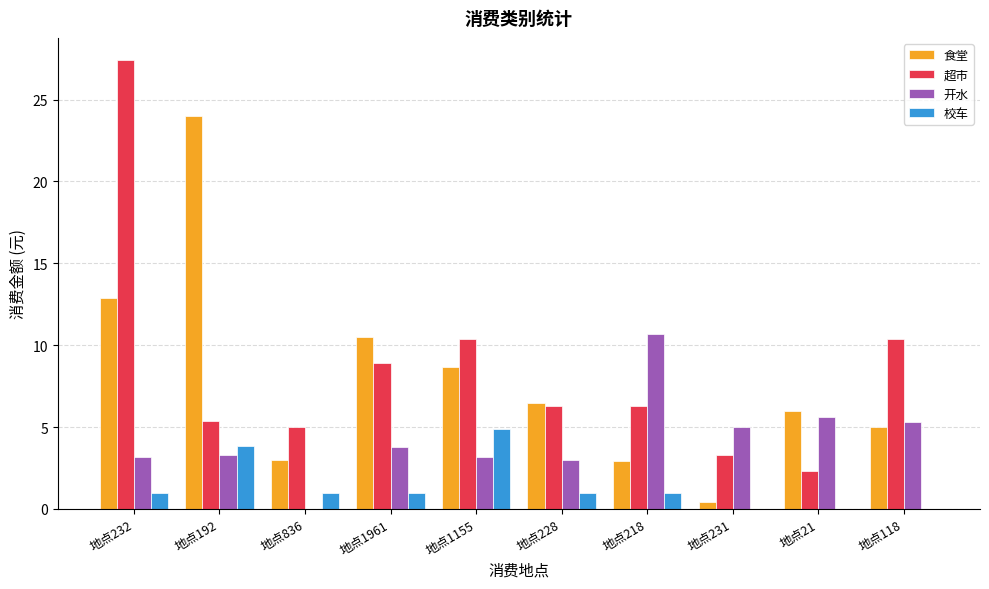

Between 地点232 and 地点192, which series saw the biggest shift?

超市